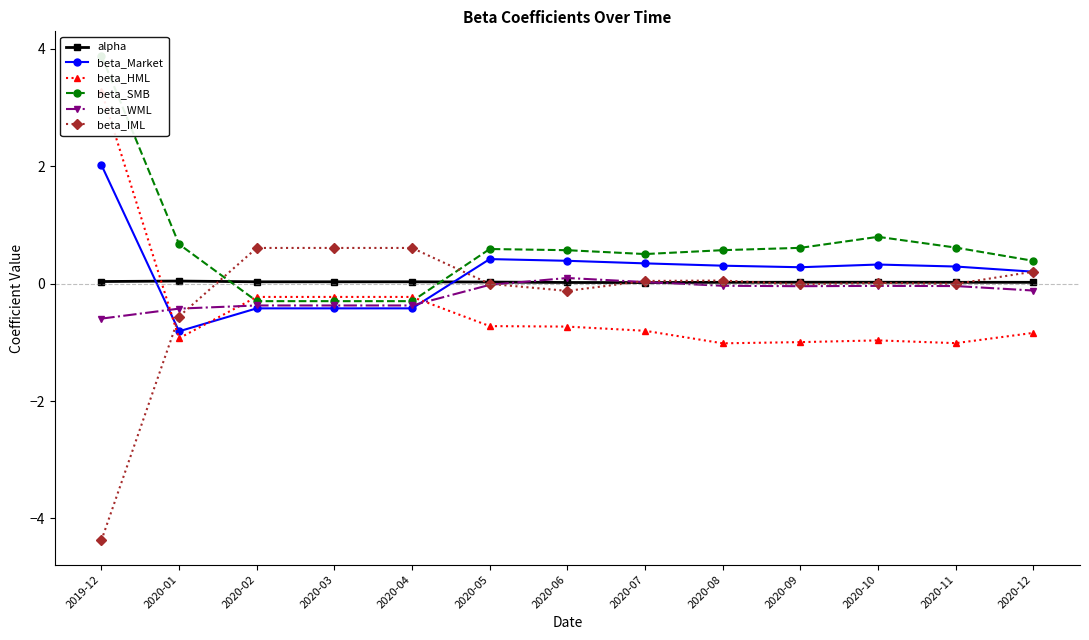

How many times do beta_IML and beta_SMB cross each other?

2